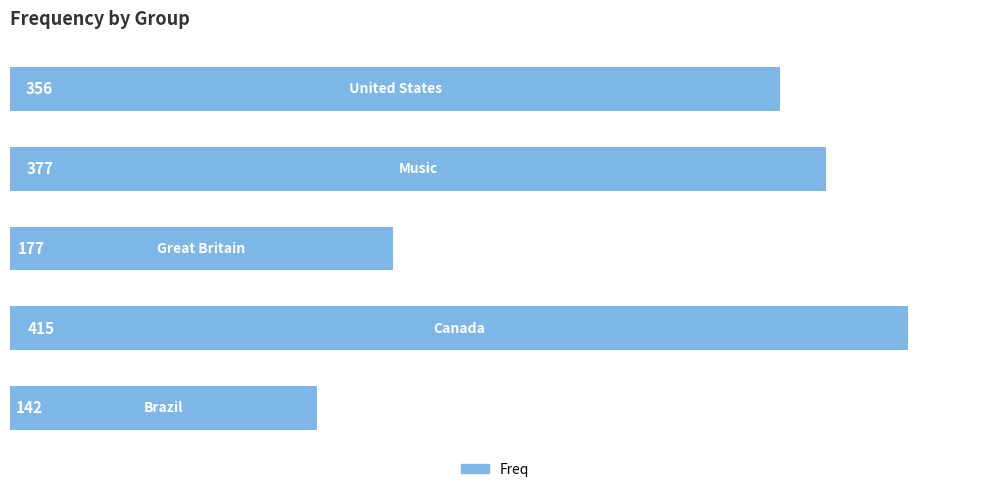

What is the sum of all values?

1467